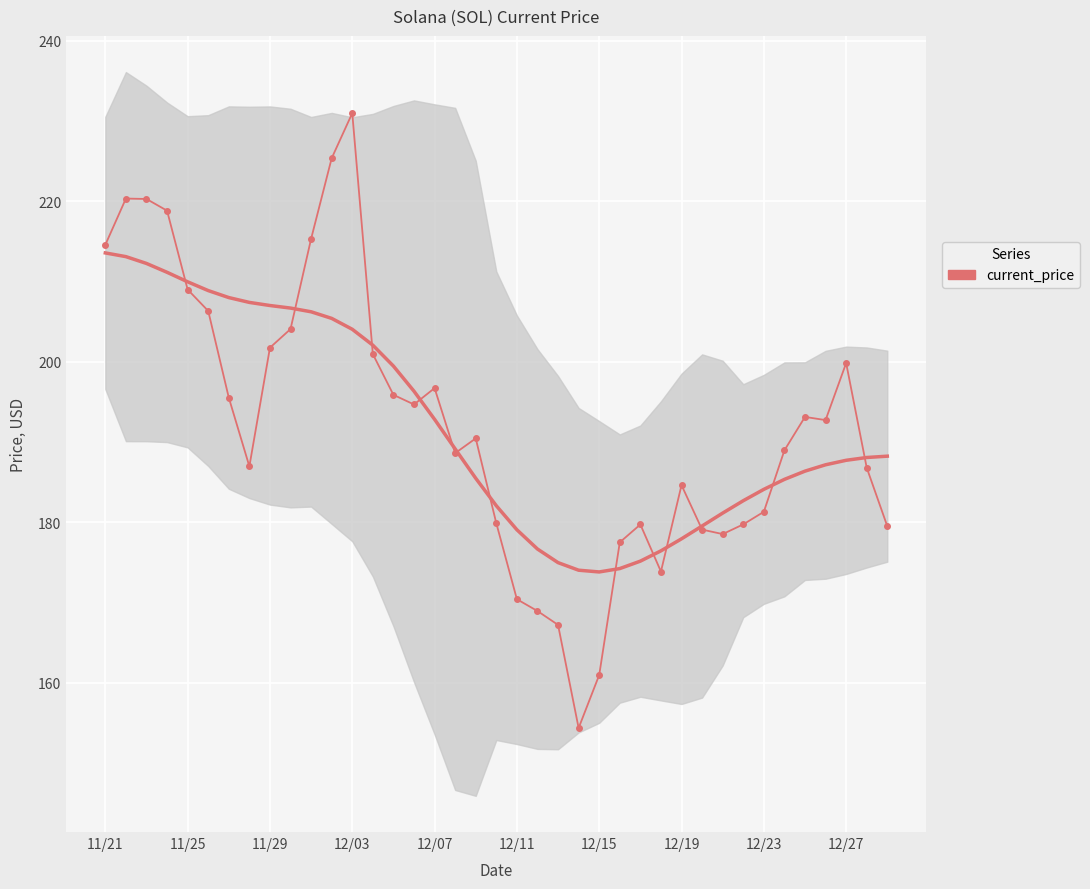

What is the average value?

192.1